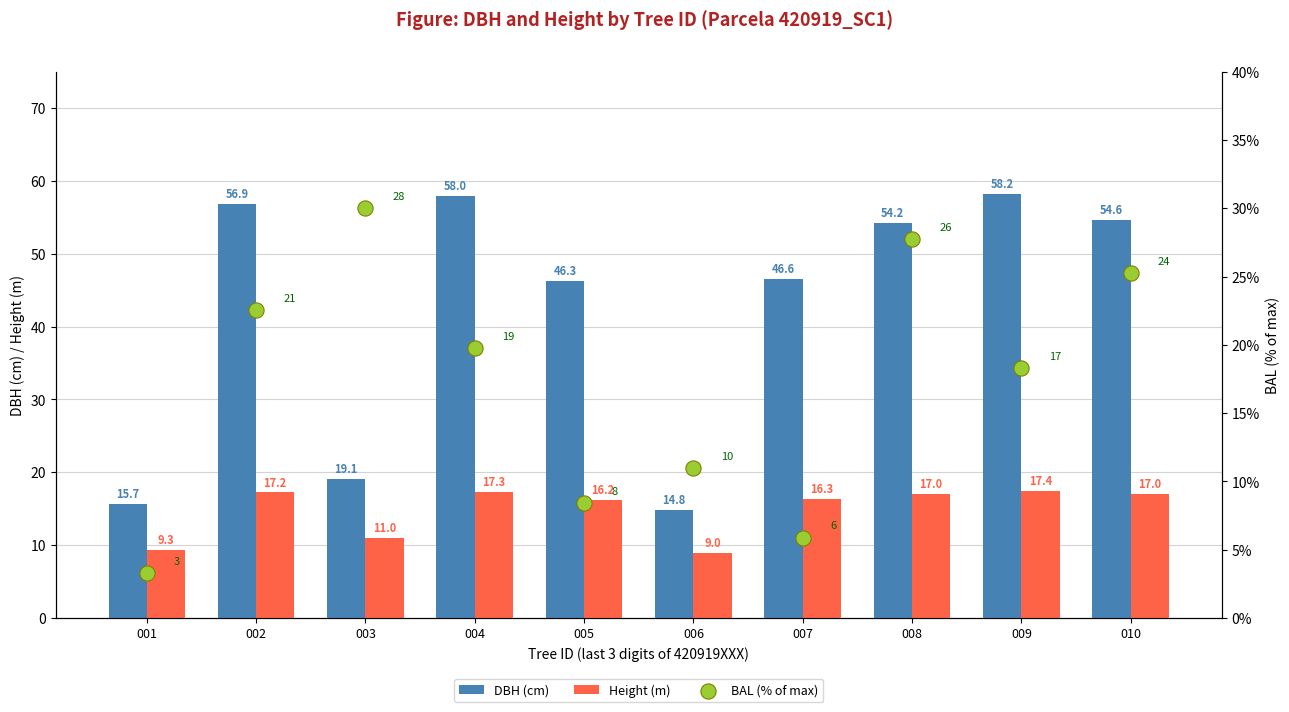

What is the total value across all series at 008?

98.9